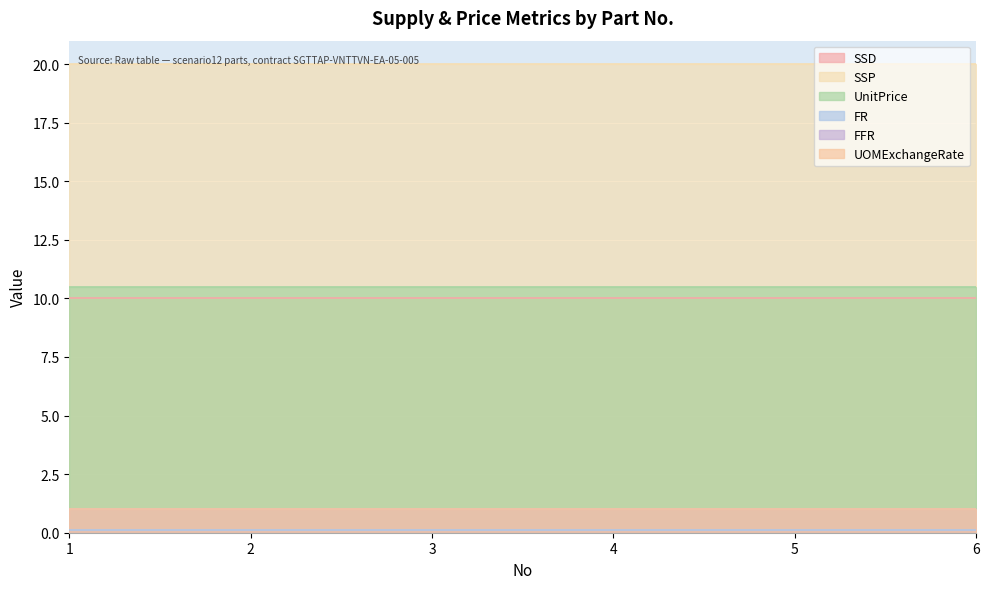

At which category is the sum across all series the highest?

1